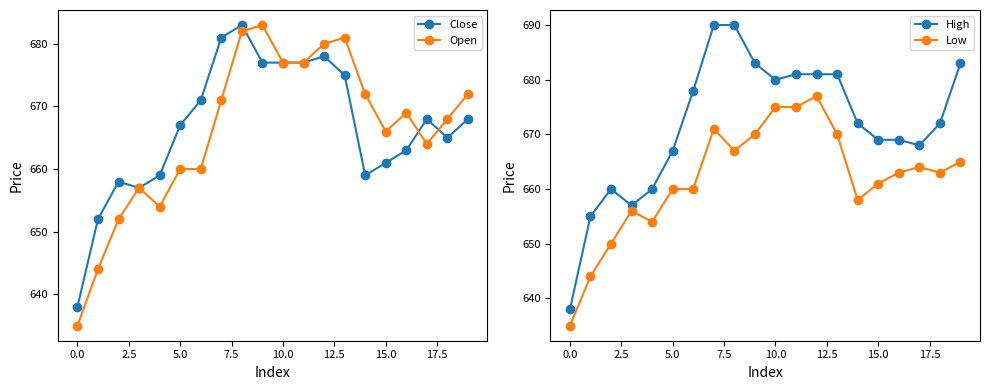

True or false: Low has more than 2 points higher than both neighbors.

True